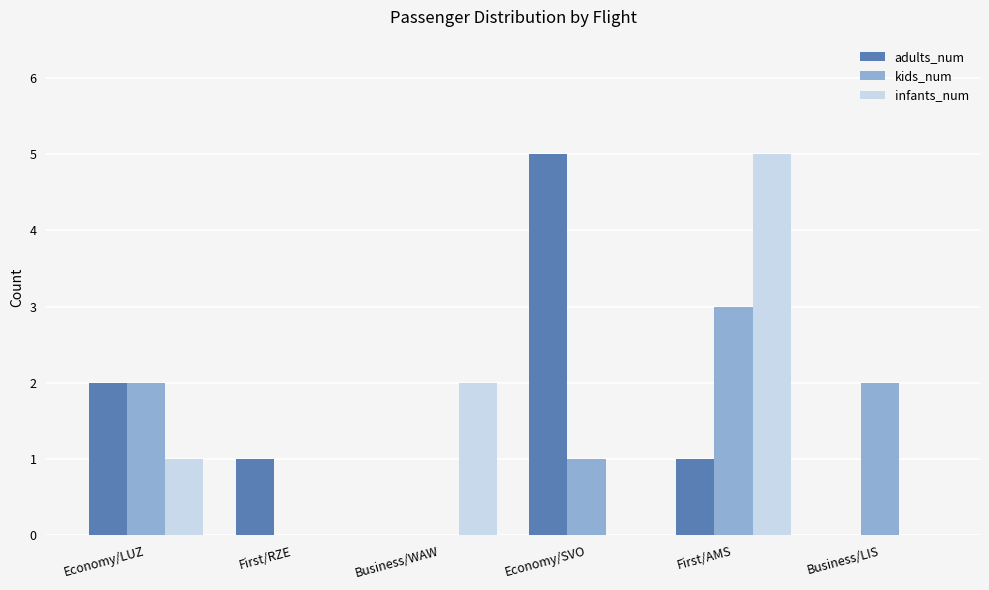

How many data points does each series have?

6